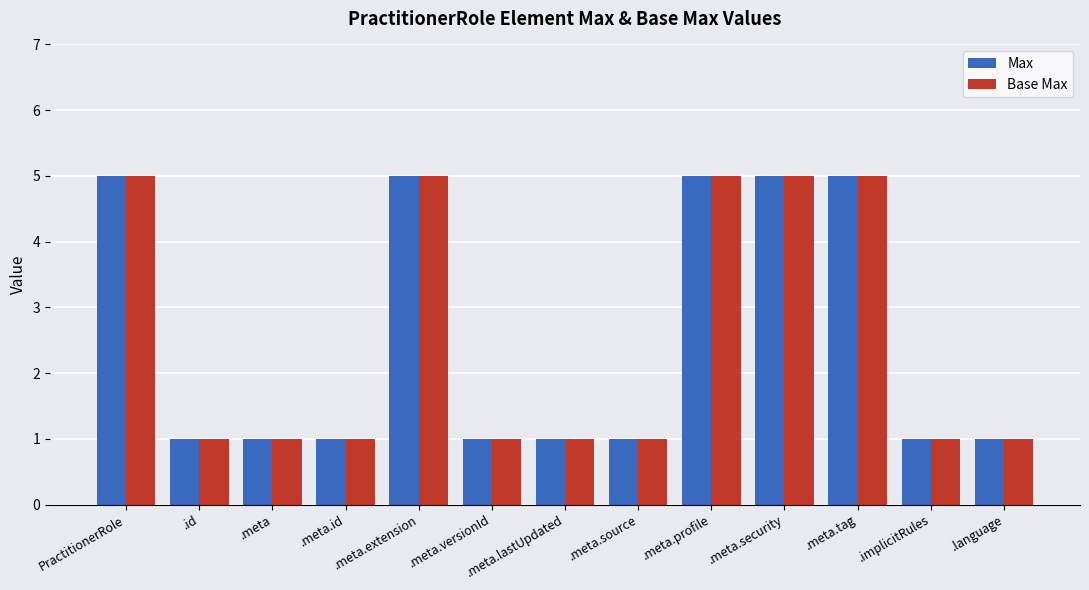

The value of Max at .meta.tag is 5. True or false?

True